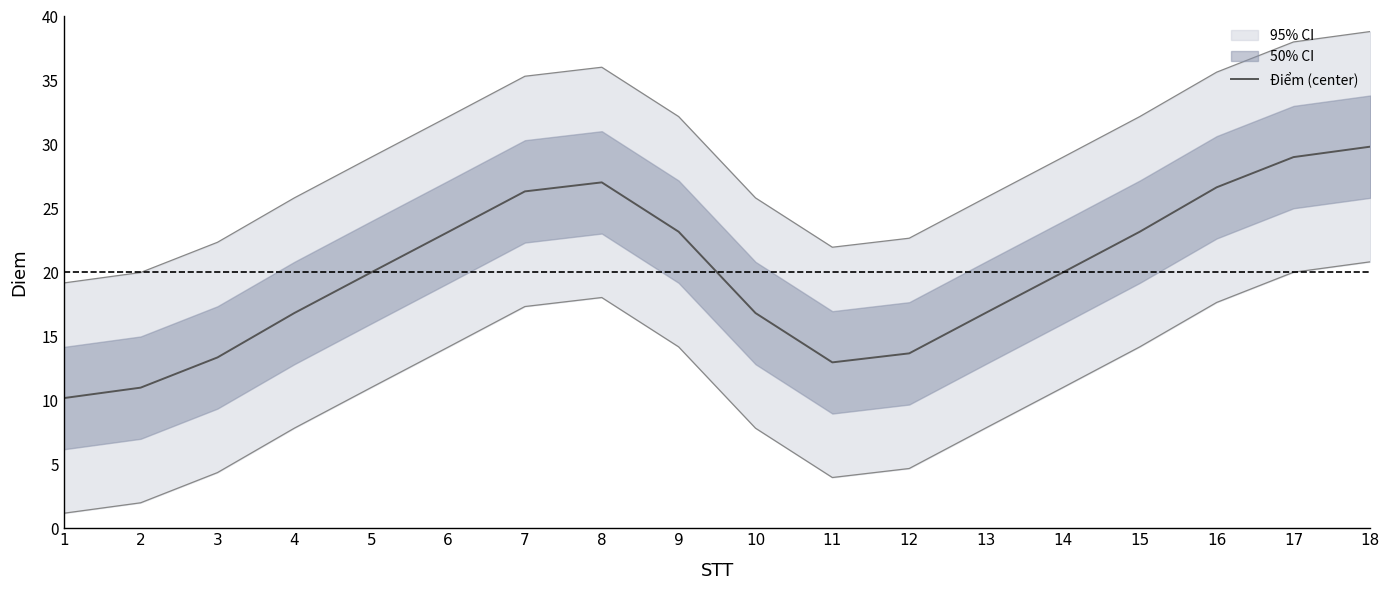

Is it true that the value at 9 is 16.1?

False